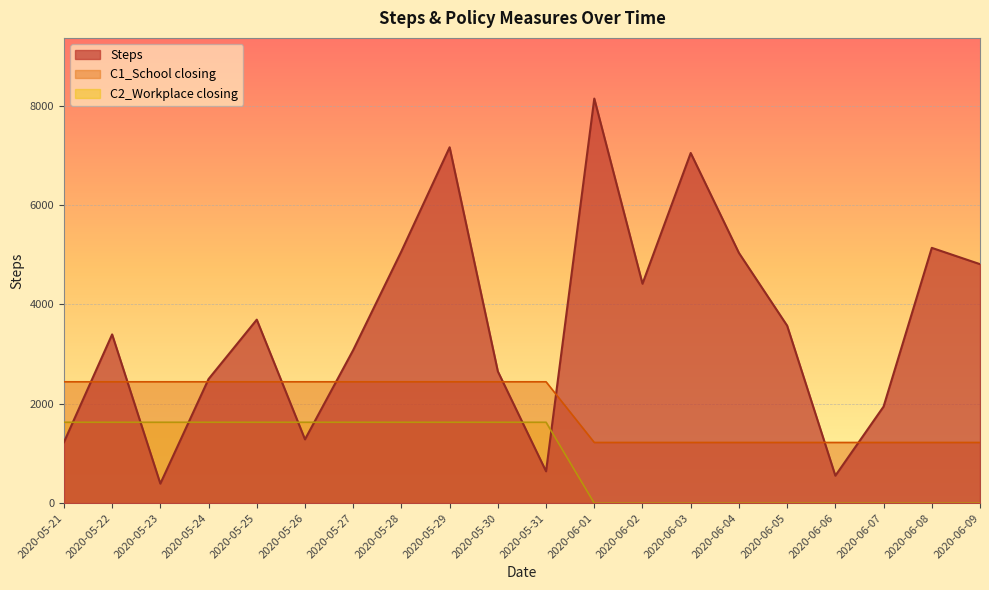

At which category does the chart reach its minimum across all series?

2020-06-01